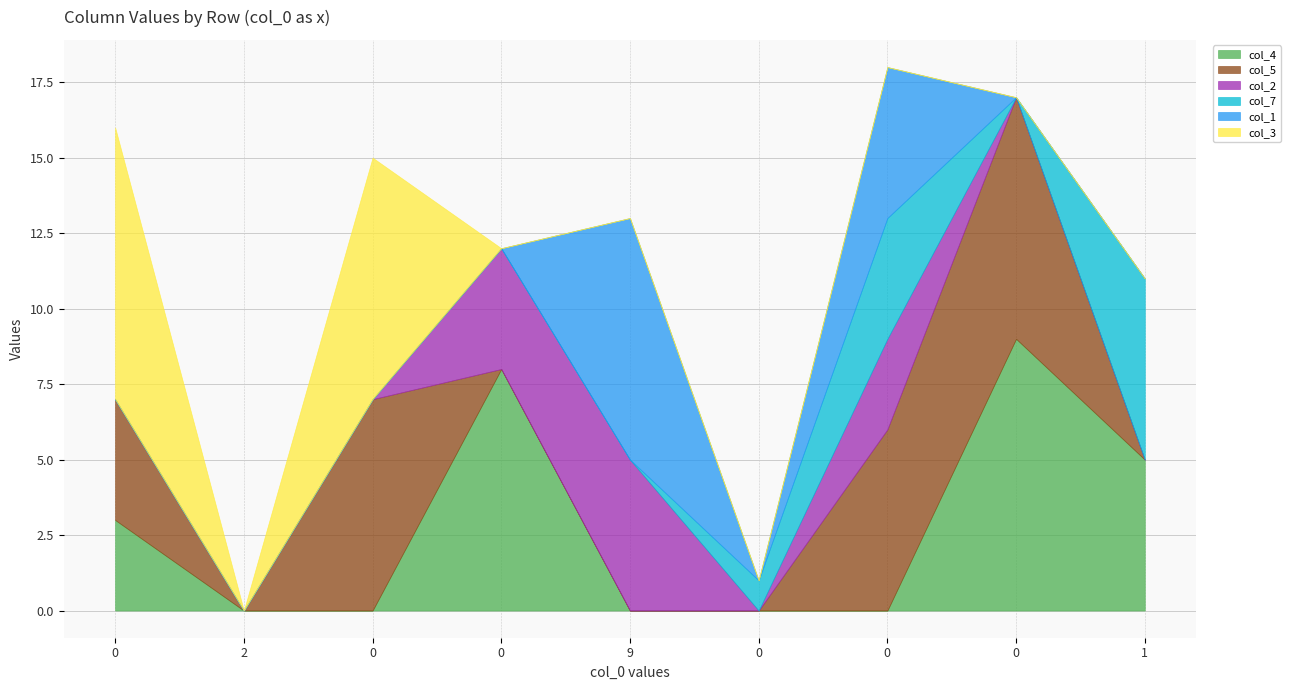

What is the difference between the col_2 values at 0 and 9?

5